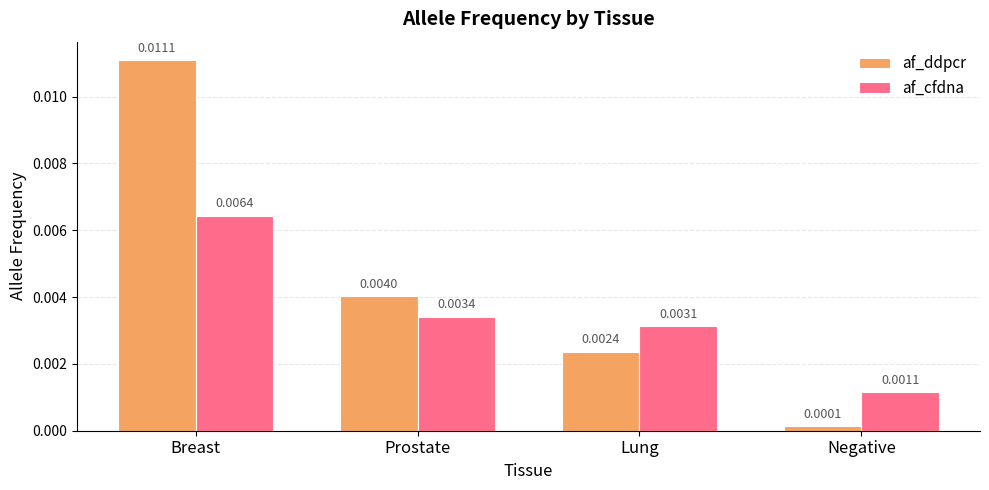

Rank the categories by af_cfdna value from lowest to highest.

Negative, Lung, Prostate, Breast